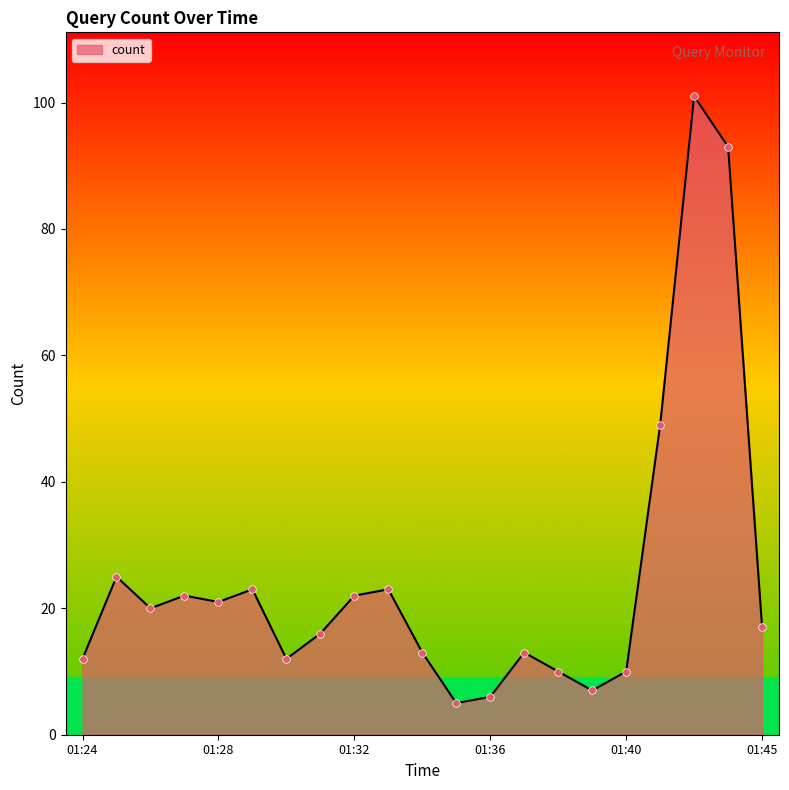

What is the smallest value displayed?

5